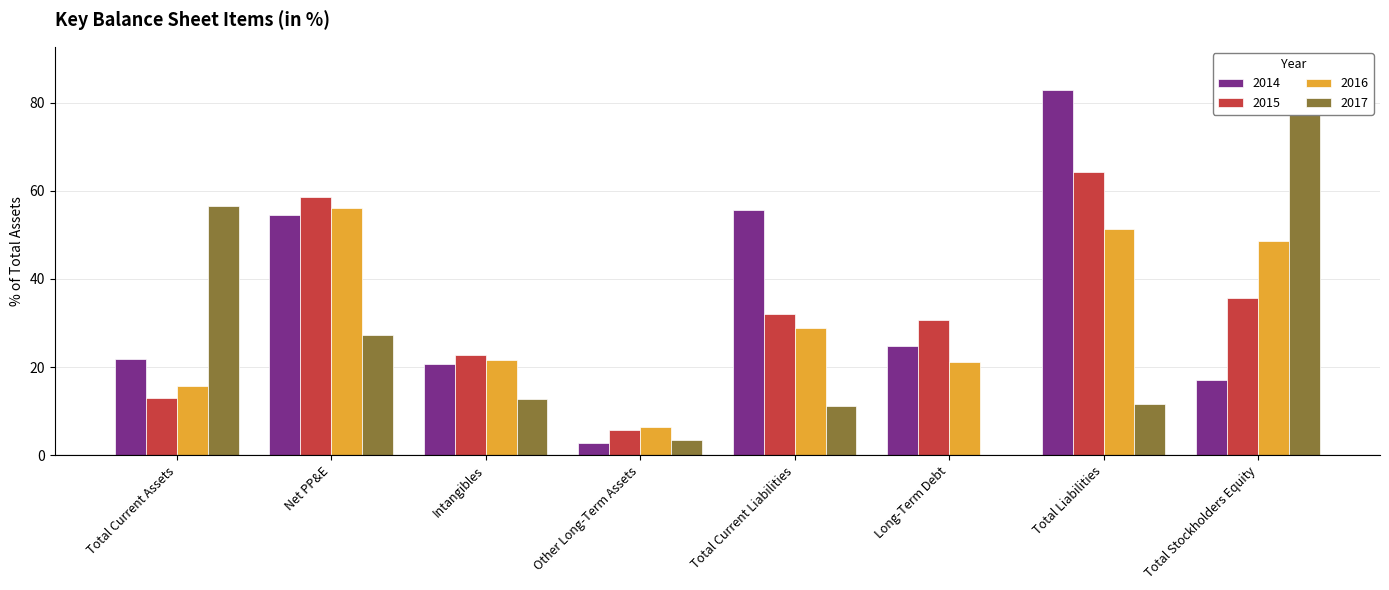

How many groups of bars are there?

8